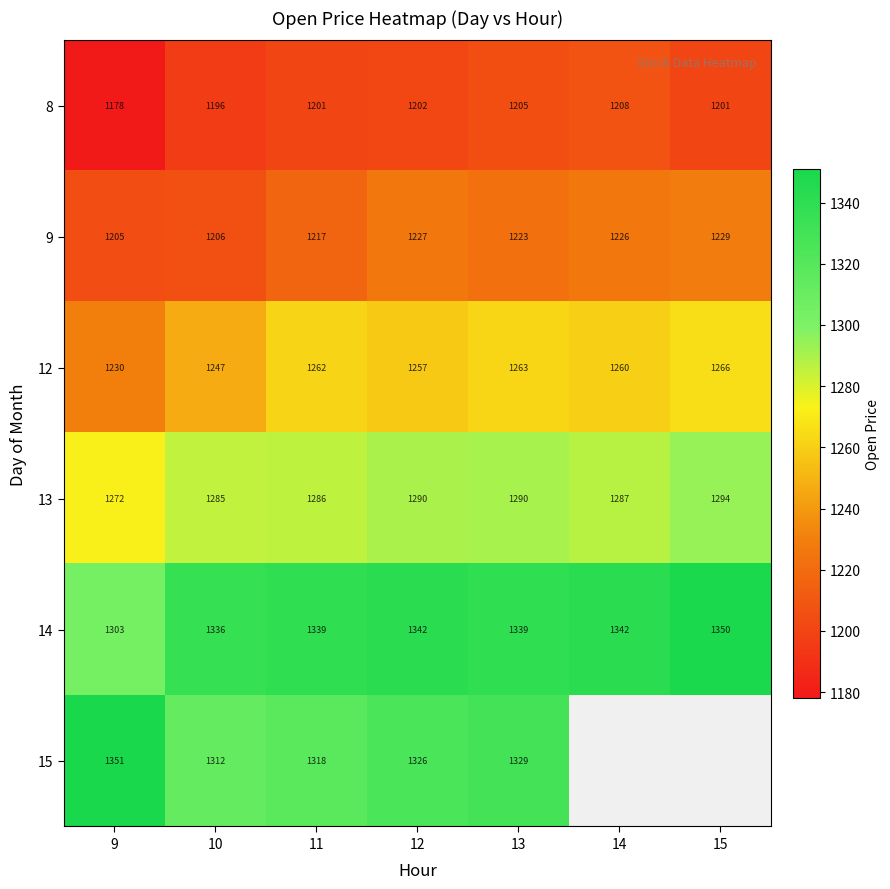

At which label does 12 reach its minimum?

9